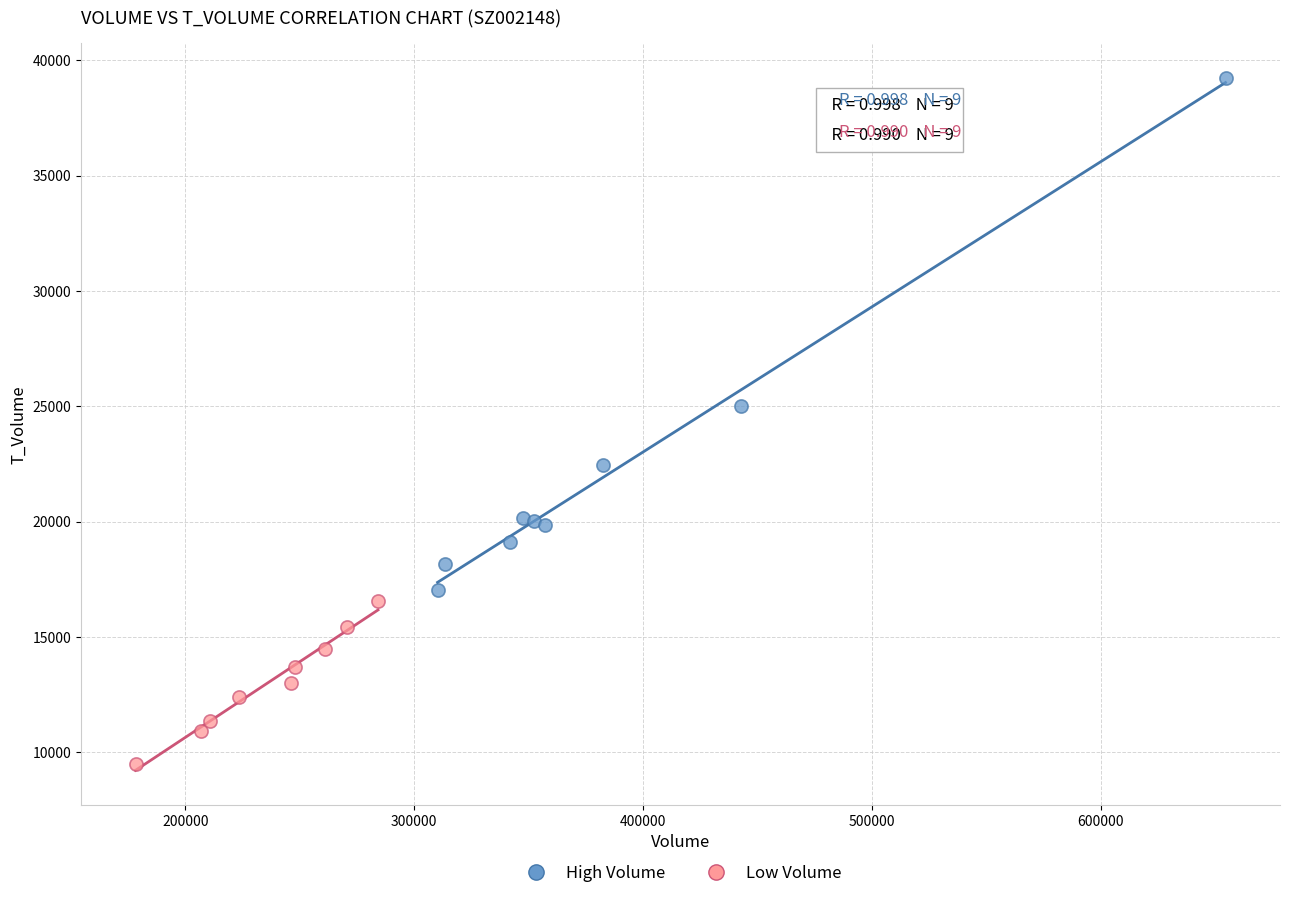

Which series reaches the minimum Y coordinate?

Low Volume